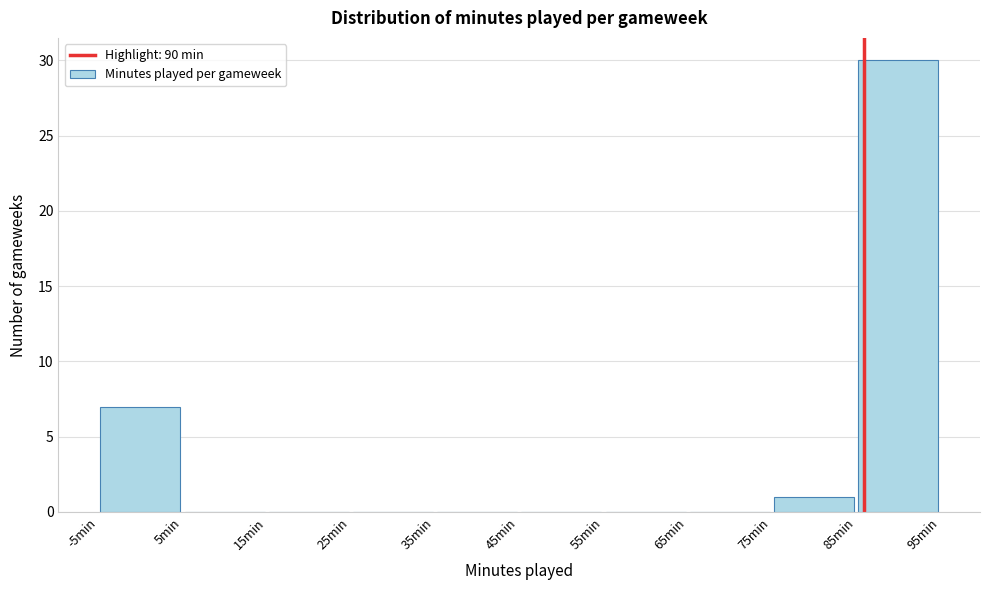

Over which range of the x-axis is the bar tallest?

85 to 95